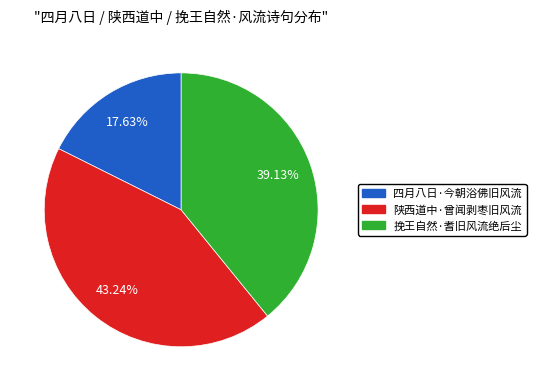

What is the ratio of the value at 陕西道中·曾闻剥枣旧风流 to the value at 挽王自然·耆旧风流绝后尘?

1.1